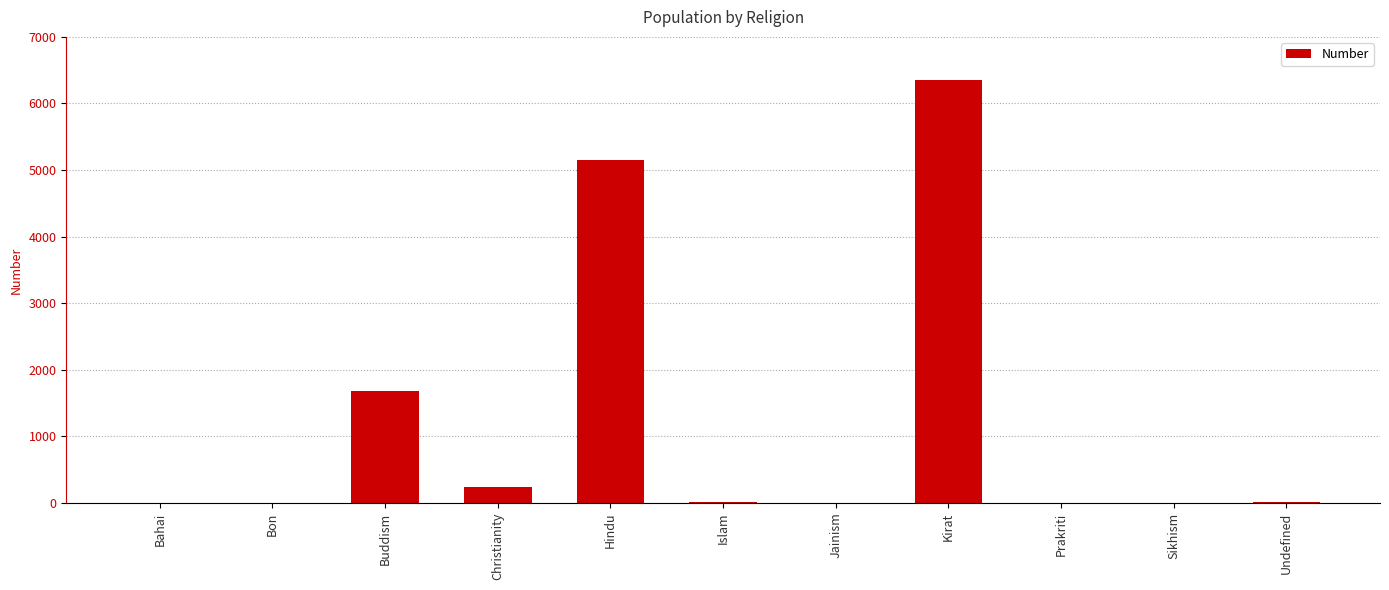

True or false: the data shows 5154 at Hindu.

True